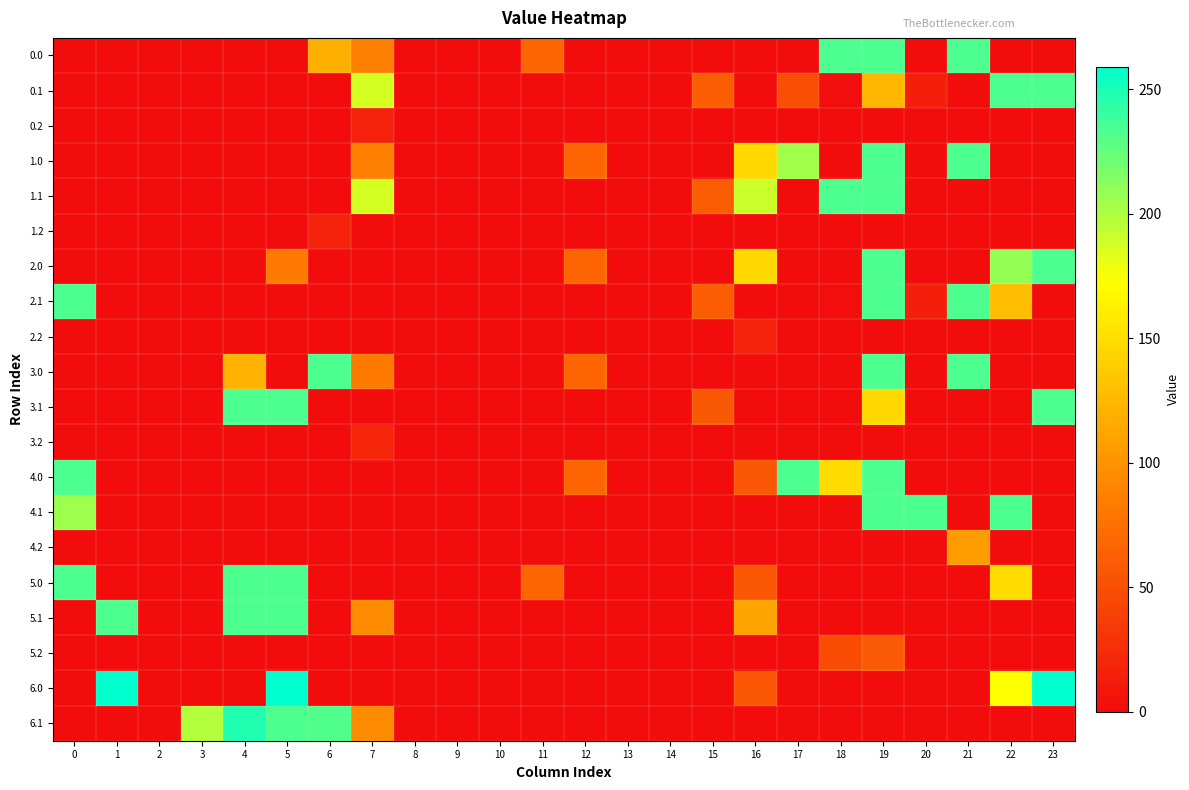

Rank the series by their maximum value, from lowest to highest.

0.2, 1.2, 2.2, 3.2, 5.2, 4.2, 0.0, 0.1, 1.0, 1.1, 2.0, 2.1, 3.0, 3.1, 4.0, 4.1, 5.0, 5.1, 6.1, 6.0